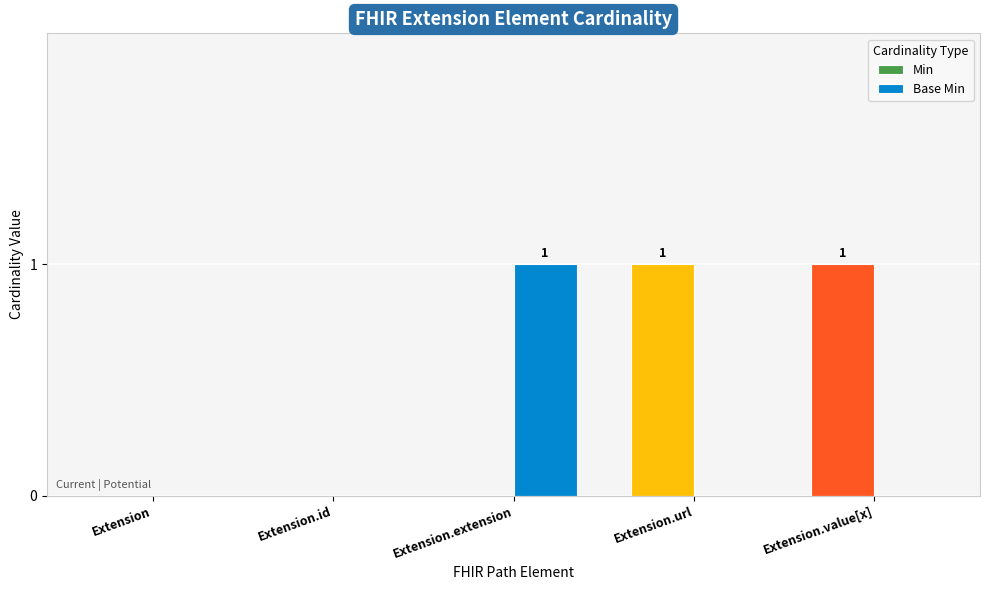

How many distinct data groups are displayed?

2